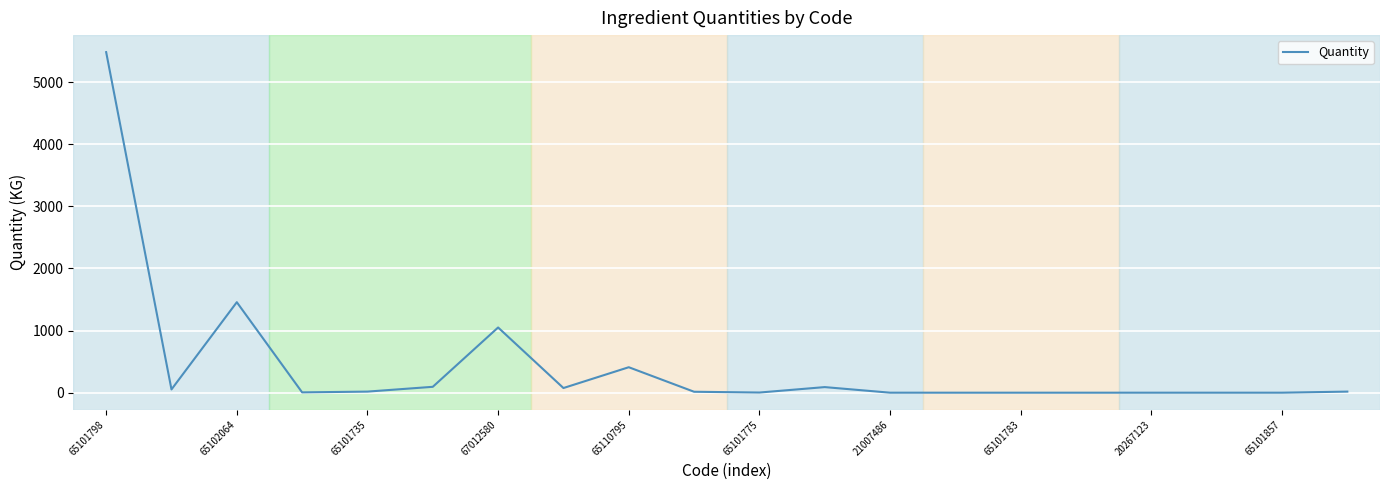

What is the difference between the maximum and minimum values?

5483.4